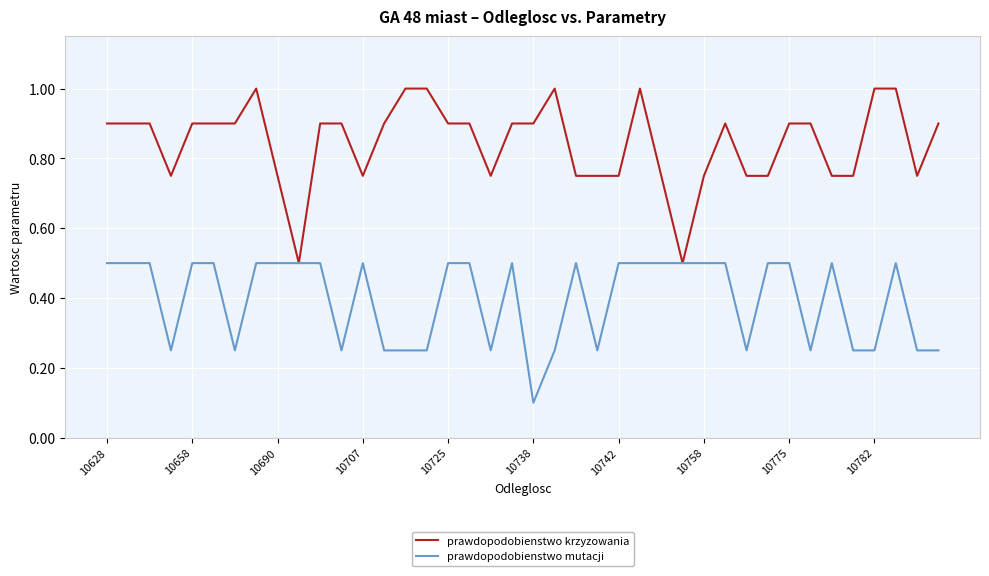

What is the difference between the maximum and minimum values in the prawdopodobienstwo krzyzowania series?

0.5